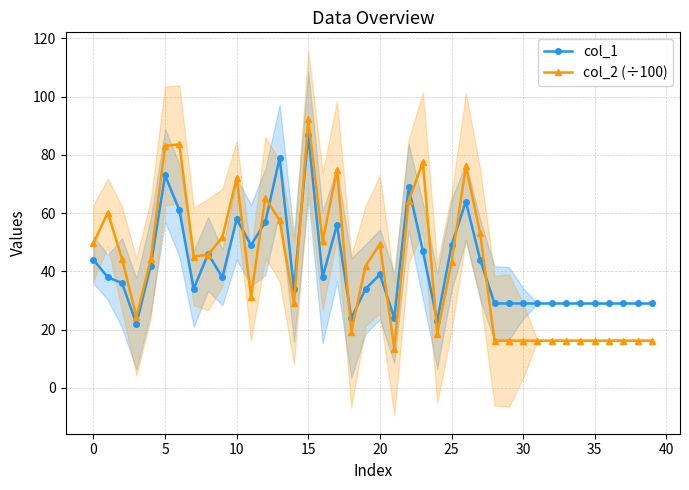

True or false: col_1 has a value of 29.0 at 30.

True